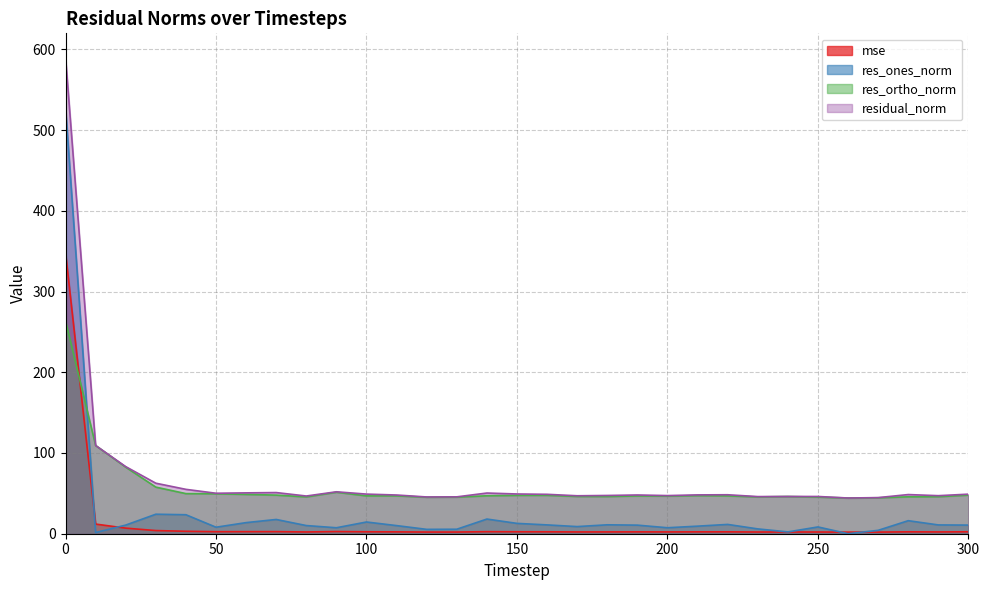

What is the spread (max minus min) of values at 130?

43.6